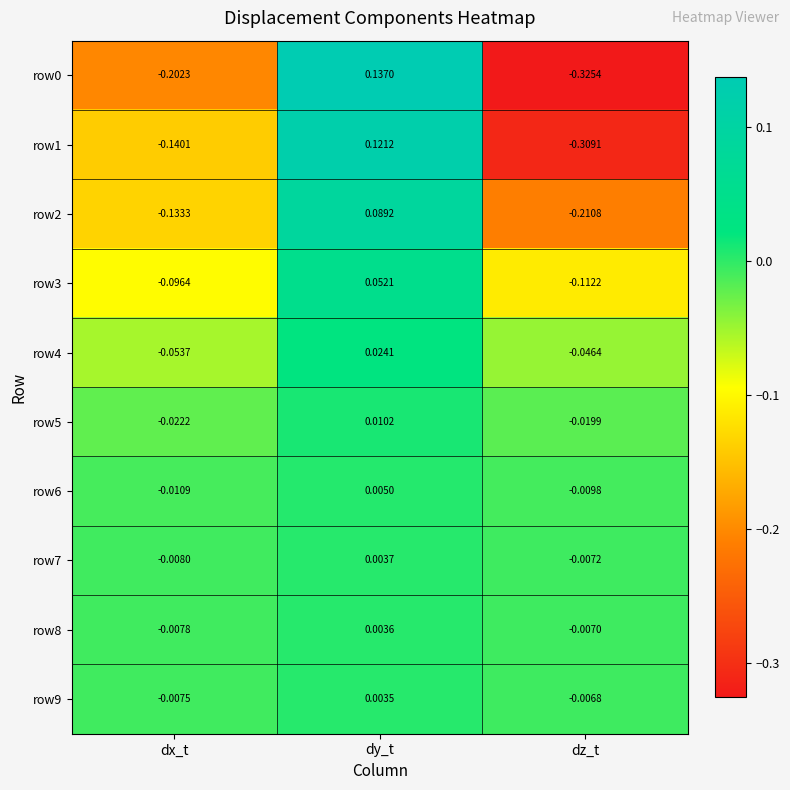

Where does the row2 series first go above 0?

dy_t